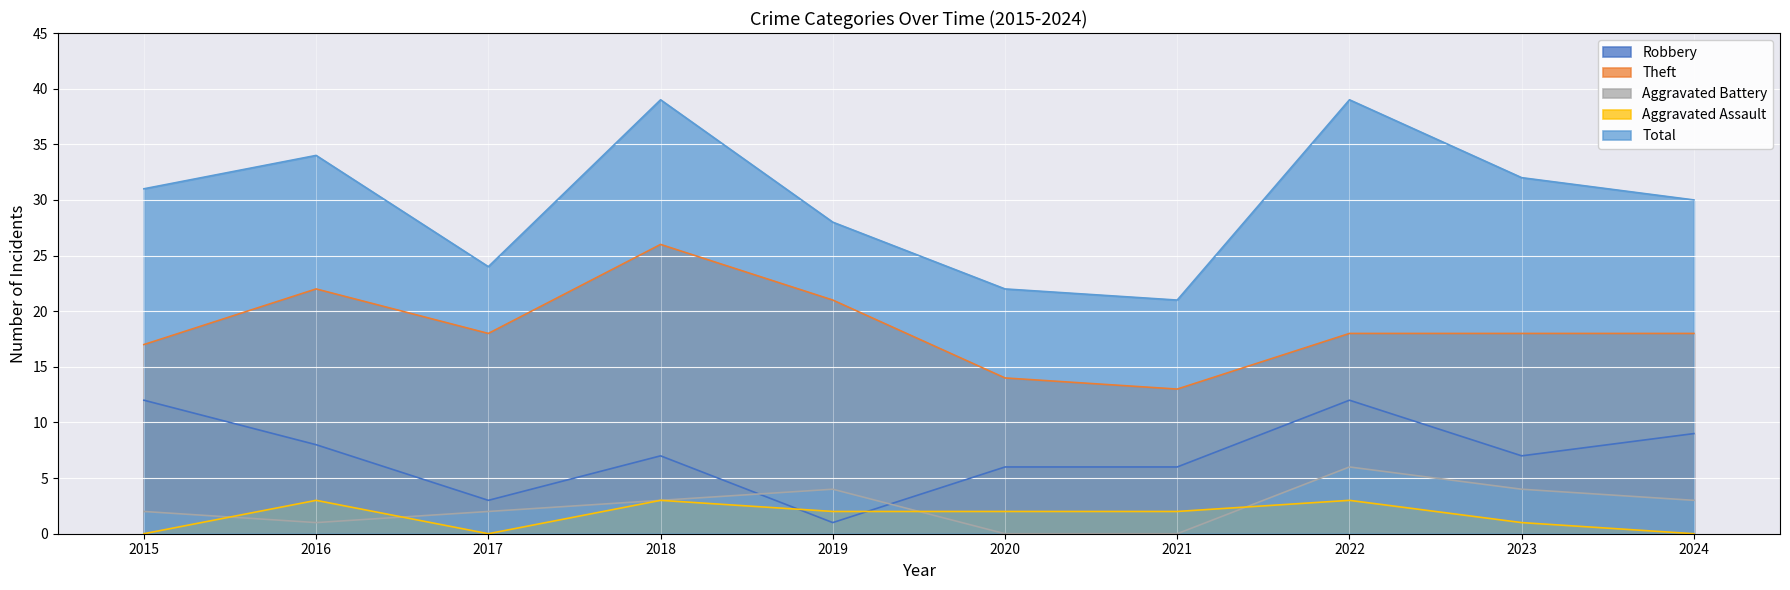

At which category does the chart reach its peak across all series?

2018